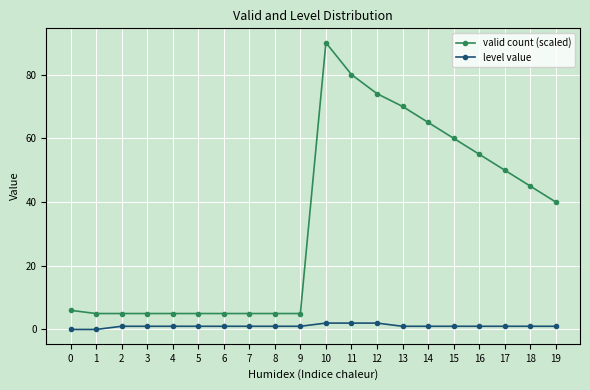

What is the average value of the valid count (scaled) series?

34